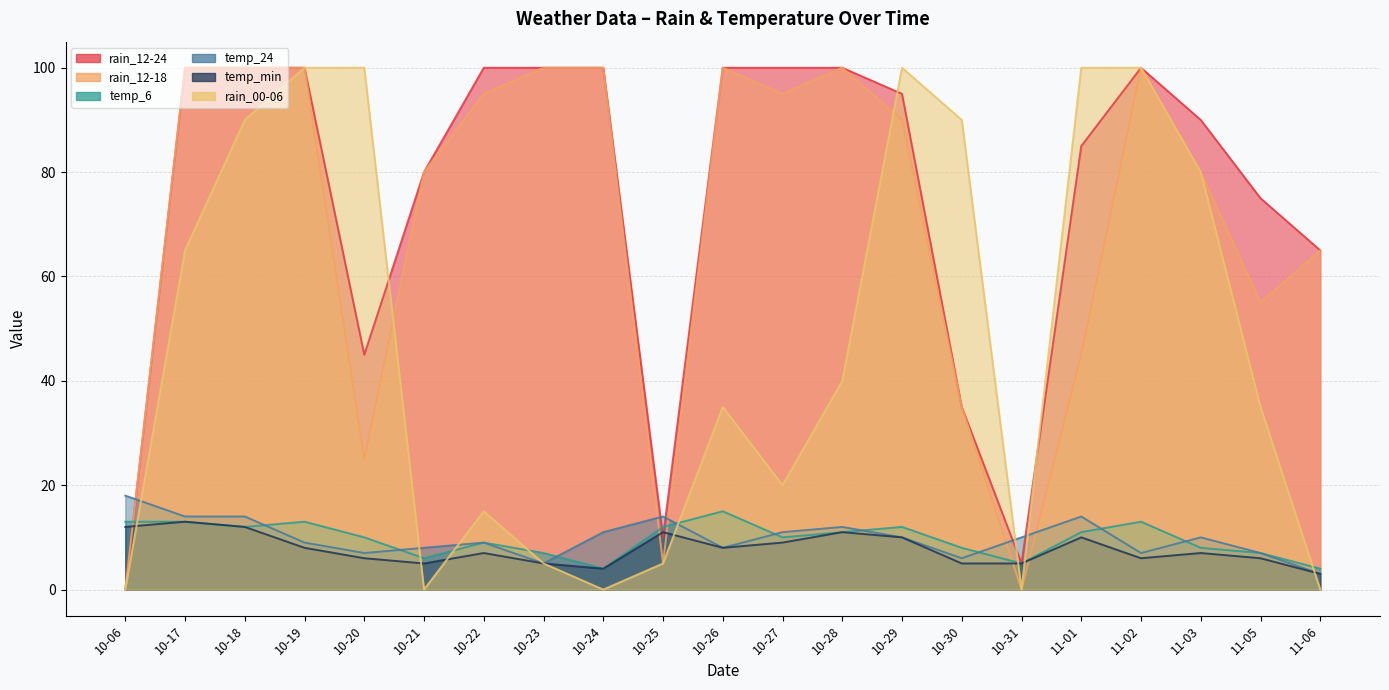

True or false: temp_min and temp_6 intersect in this chart.

False